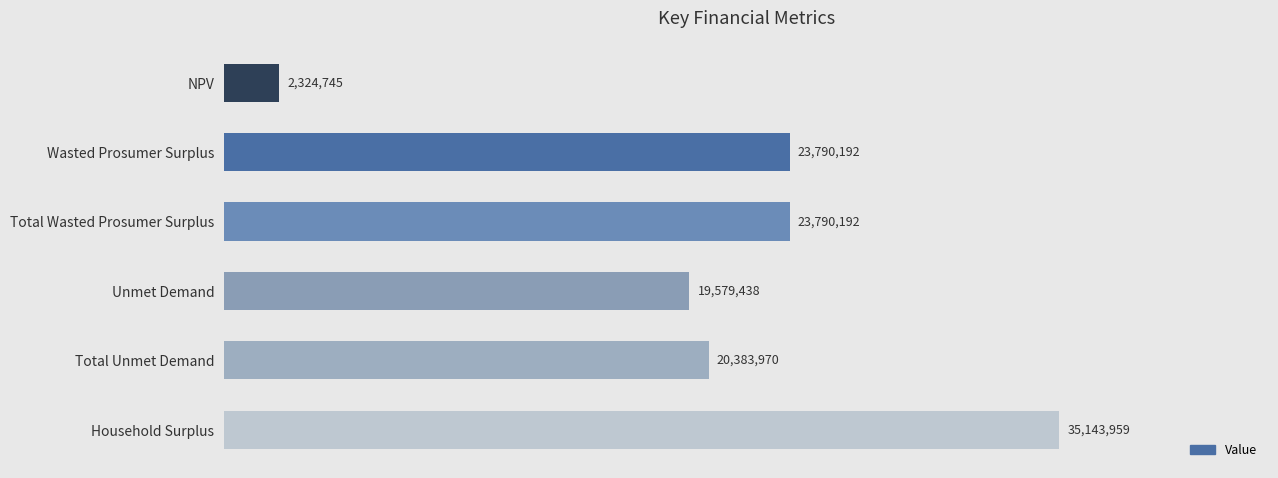

Are the bars horizontal?

Yes